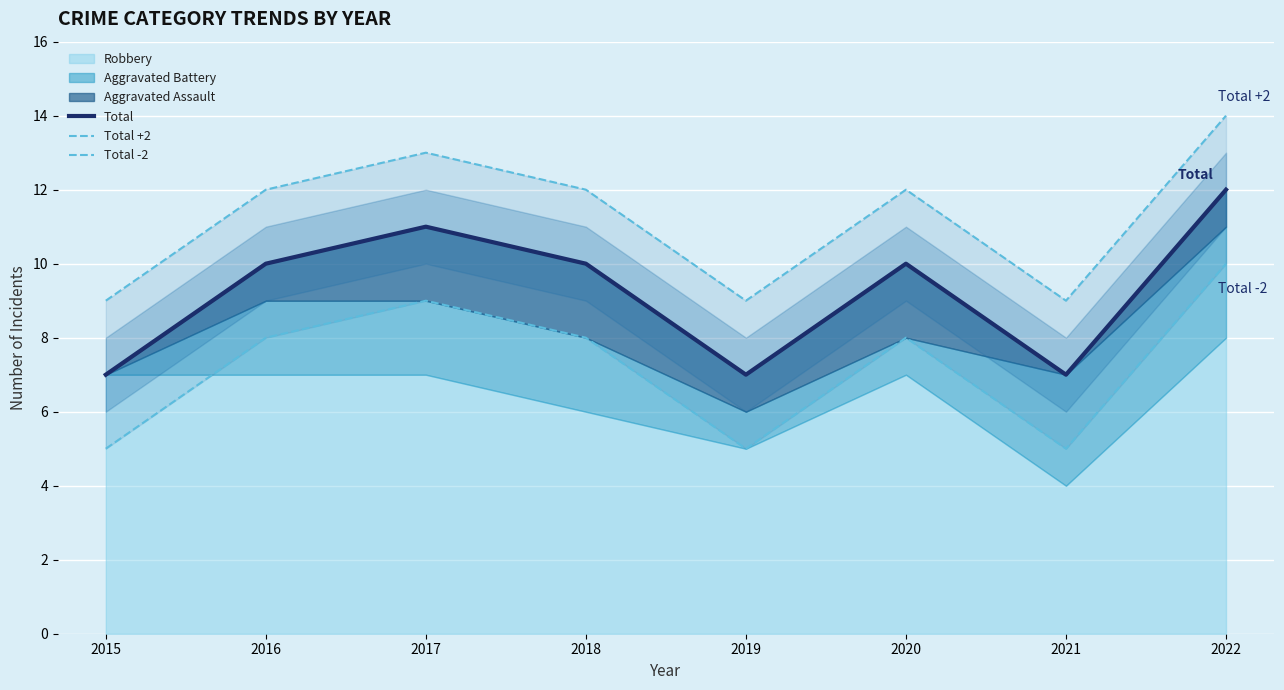

What is the sum of the Total values at 2022 and 2021?

19